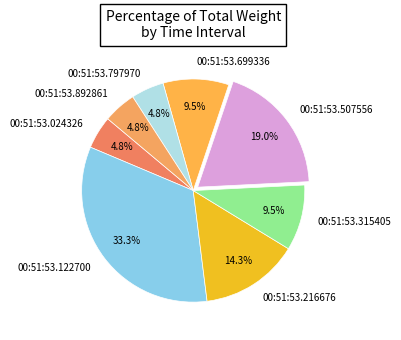

What portion of the pie excludes 00:51:53.024326?

95.2%